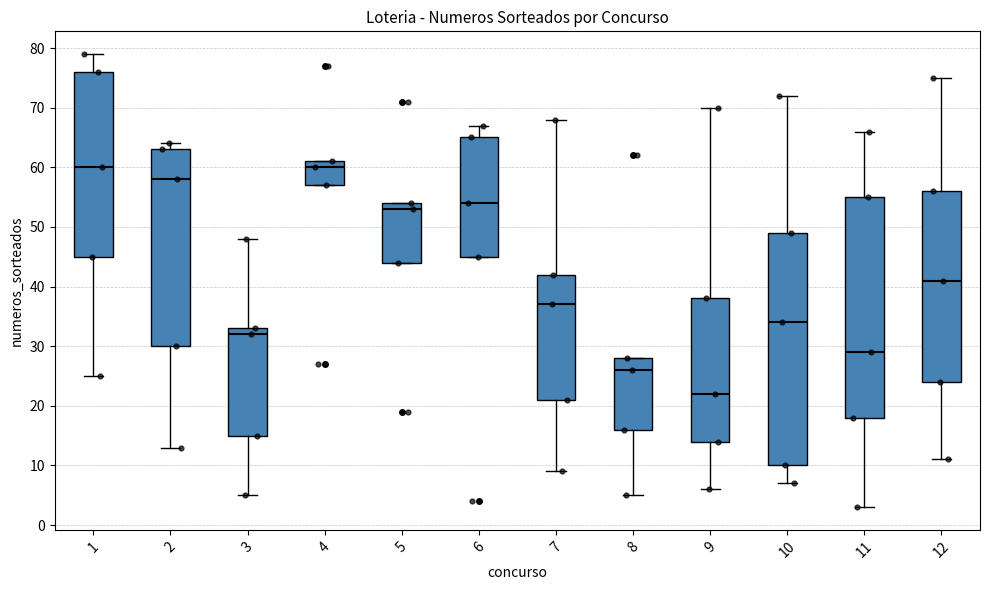

Reading left to right, transcribe this box plot: for each box, give where its median line is, the range the box spans, and where its two whiskers end, as read against the y-axis. The values are not printed on the chart, so give them approximately, as read against the axis.

1: median 60, box 45 to 76, whiskers 25 to 79
2: median 58, box 30 to 63, whiskers 13 to 64
3: median 32, box 15 to 33, whiskers 5 to 48
4: median 60, box 57 to 61, whiskers 57 to 61
5: median 53, box 44 to 54, whiskers 44 to 54
6: median 54, box 45 to 65, whiskers 45 to 67
7: median 37, box 21 to 42, whiskers 9 to 68
8: median 26, box 16 to 28, whiskers 5 to 28
9: median 22, box 14 to 38, whiskers 6 to 70
10: median 34, box 10 to 49, whiskers 7 to 72
11: median 29, box 18 to 55, whiskers 3 to 66
12: median 41, box 24 to 56, whiskers 11 to 75